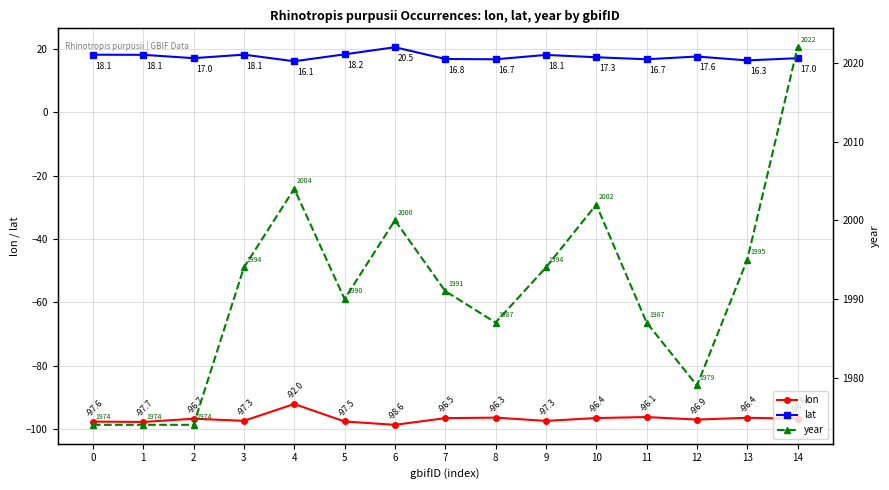

True or false: lon and lat intersect in this chart.

False